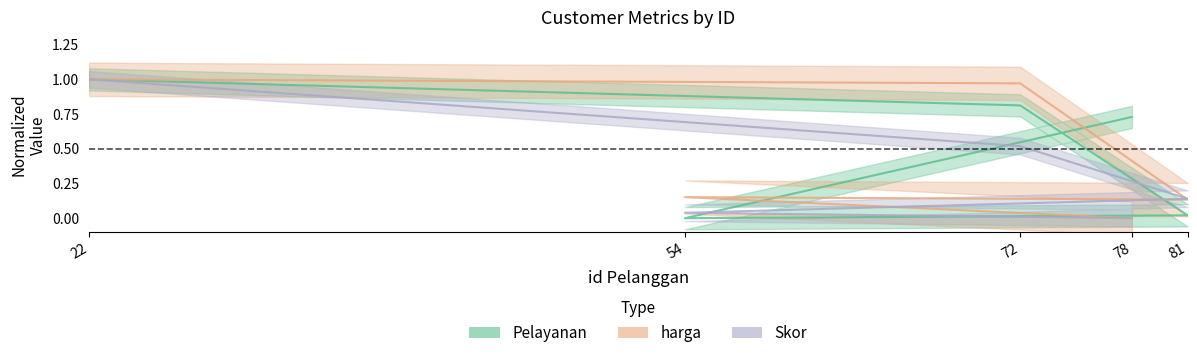

True or false: Pelayanan has more than 0 points higher than both neighbors.

False